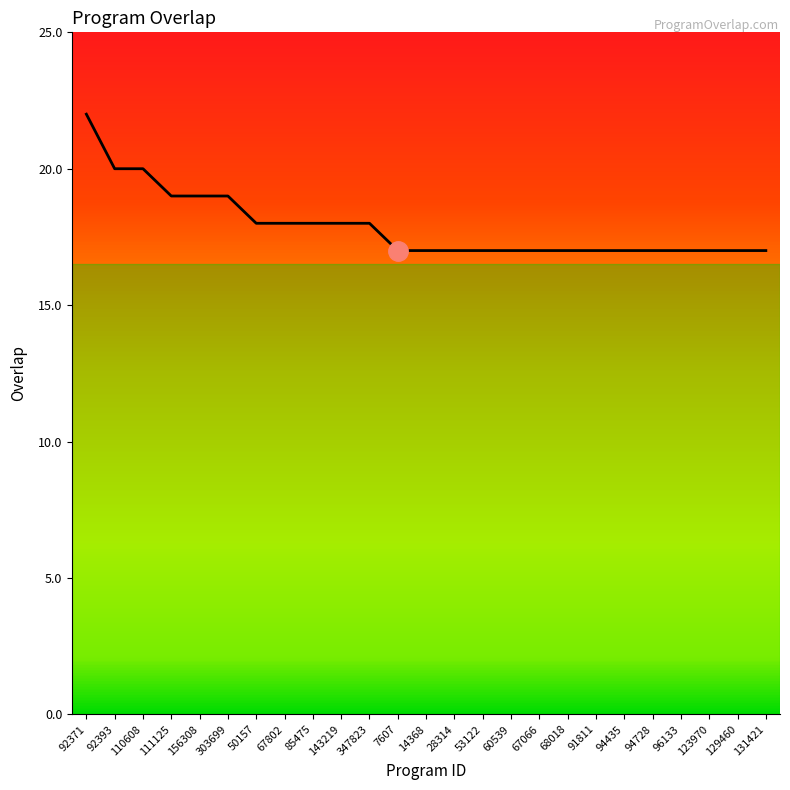

What position from the right is 68018?

8